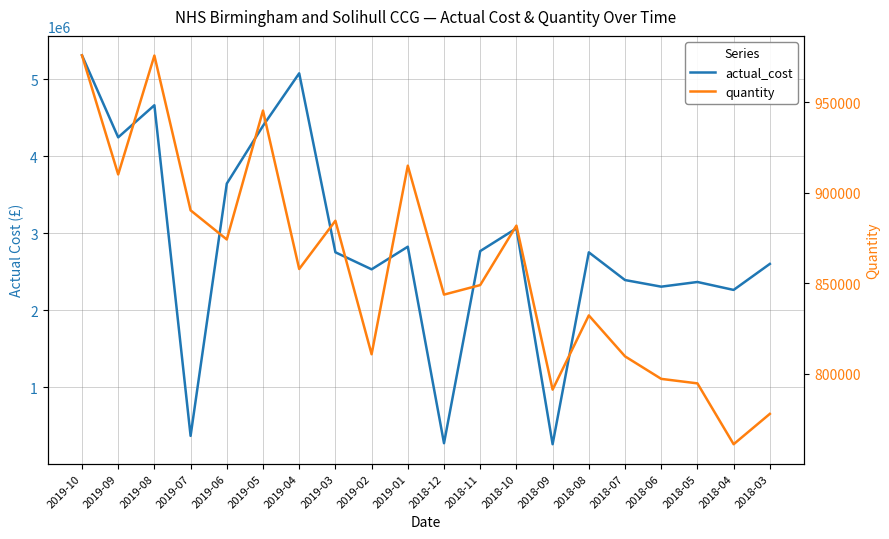

What is the difference between the second highest and second lowest values in the actual_cost series?

4803646